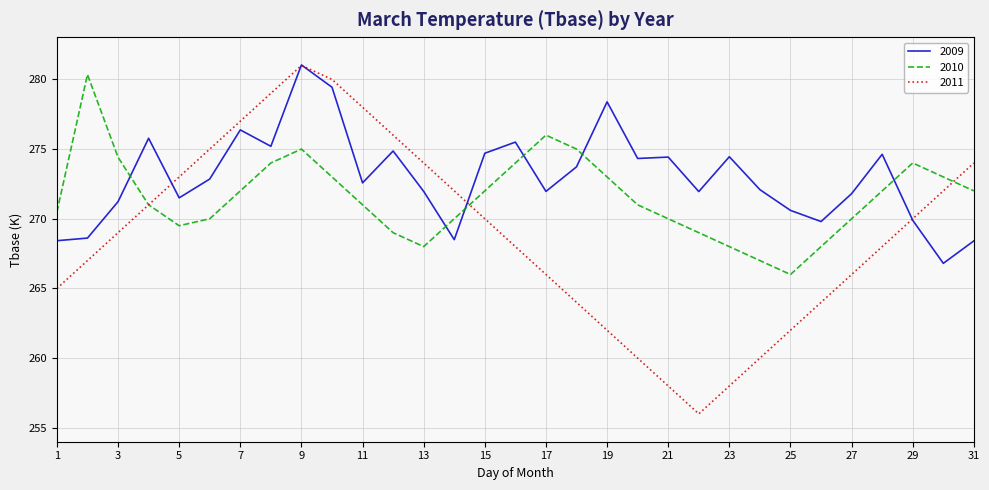

What is the minimum value for 2010?

266.0